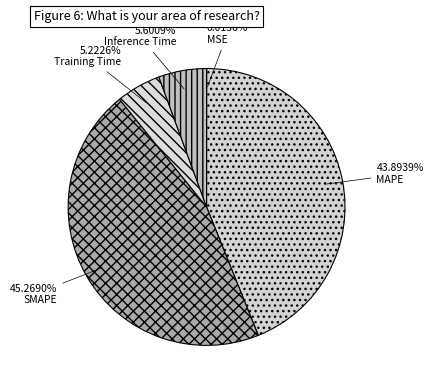

Is there any slice that represents more than half of the pie?

No